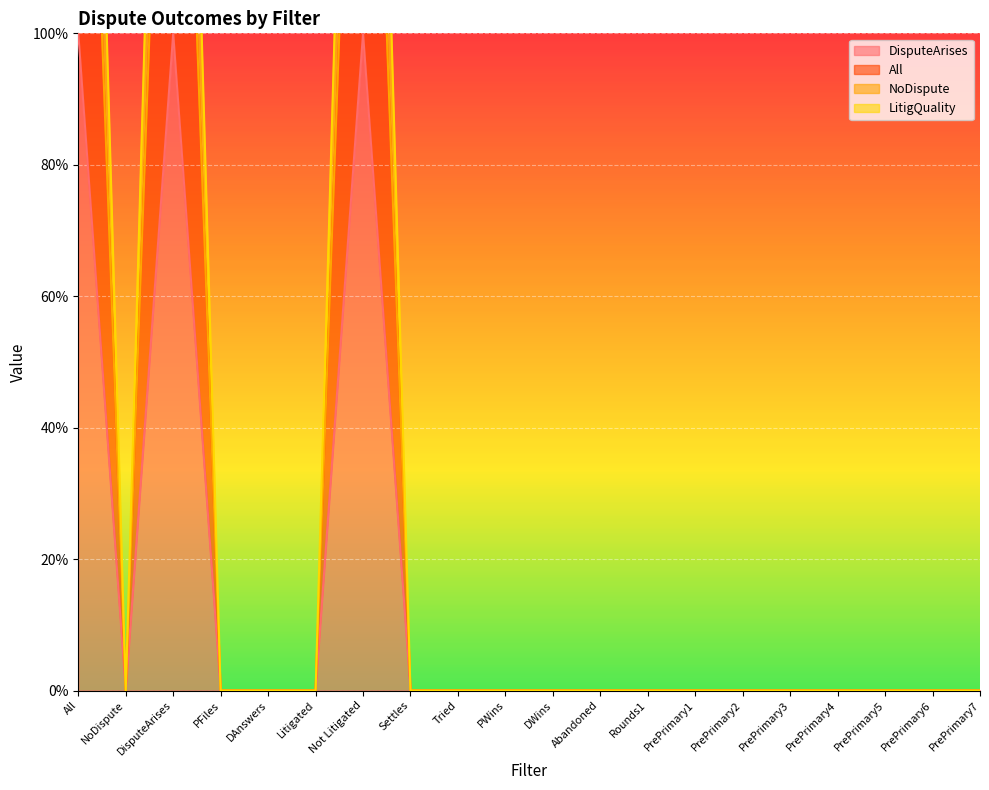

How many data points in LitigQuality are above 0?

3